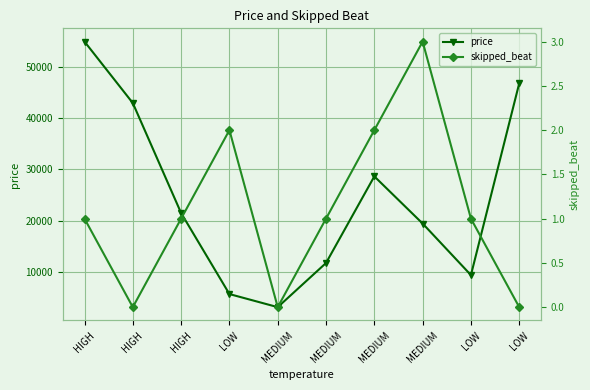

Is this an area chart (filled region under the line)?

No